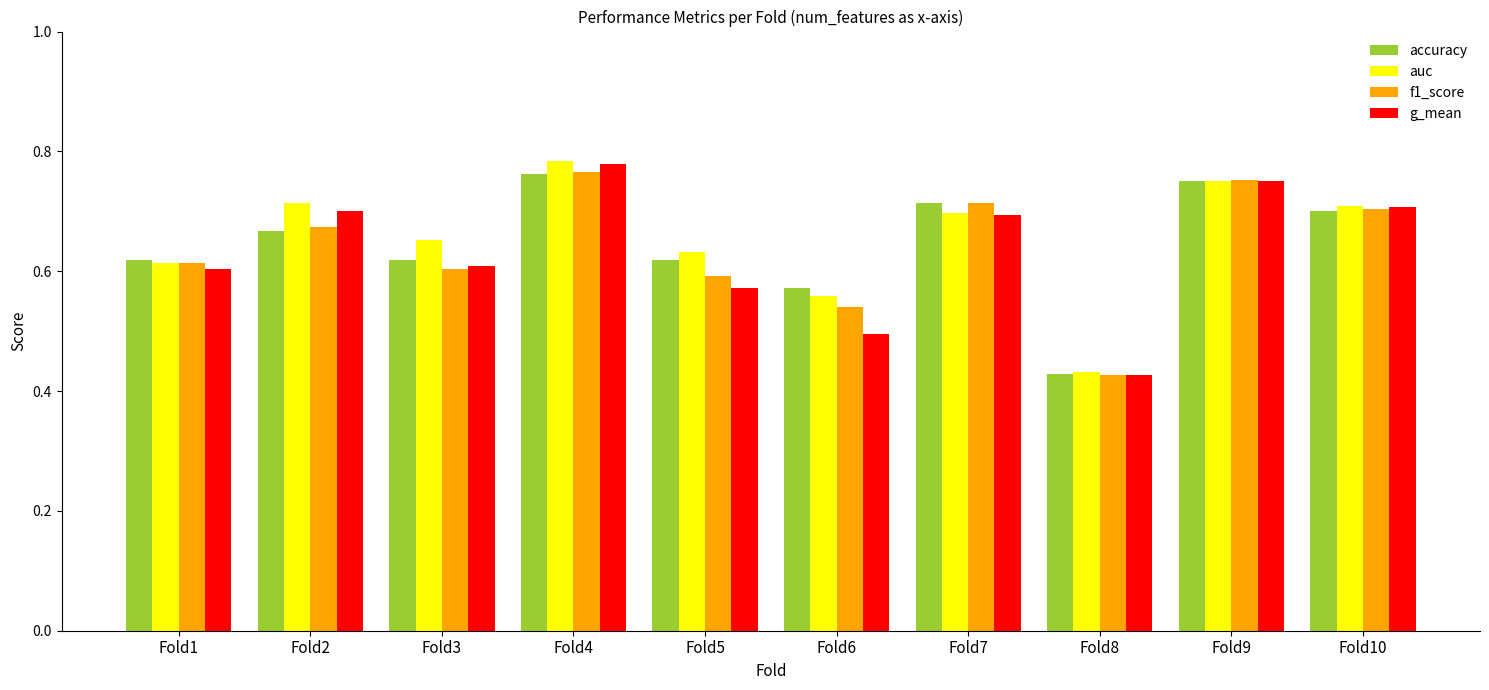

At which label is f1_score closest to 0?

Fold8